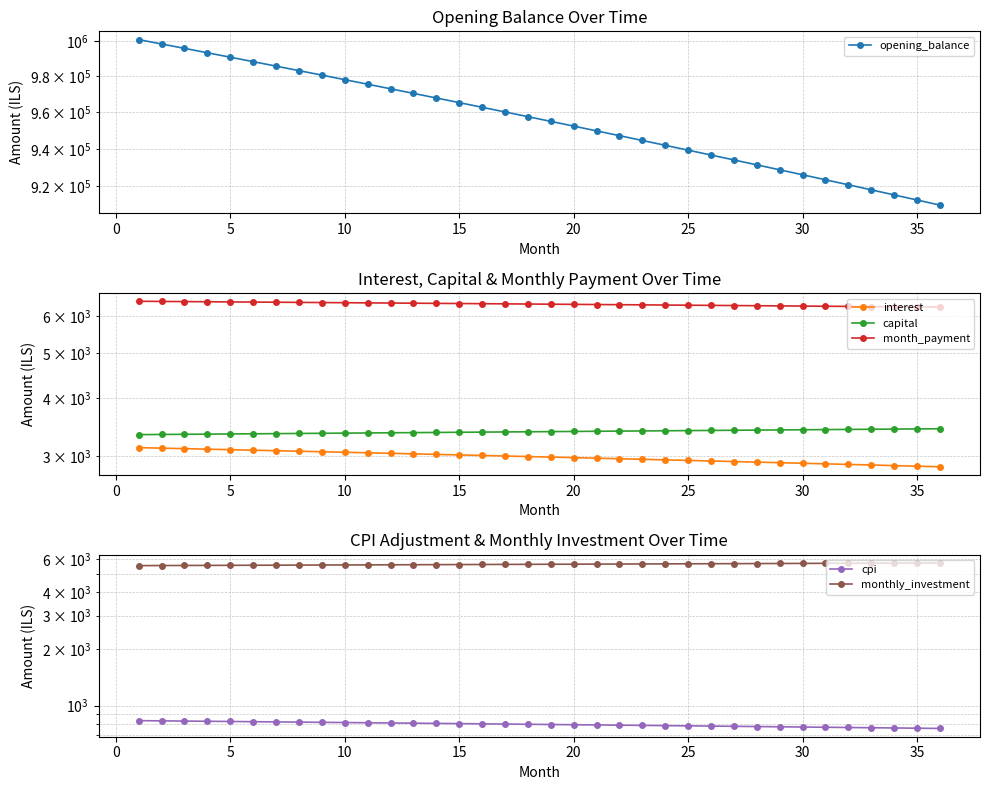

True or false: capital and cpi cross at least once.

False